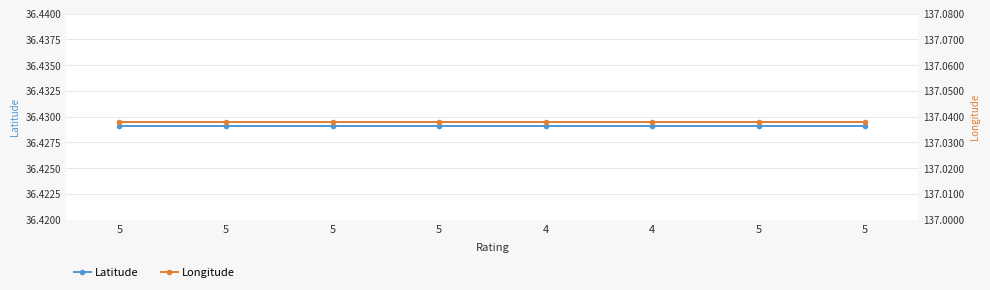

What are all the series names shown in the legend?

Latitude, Longitude